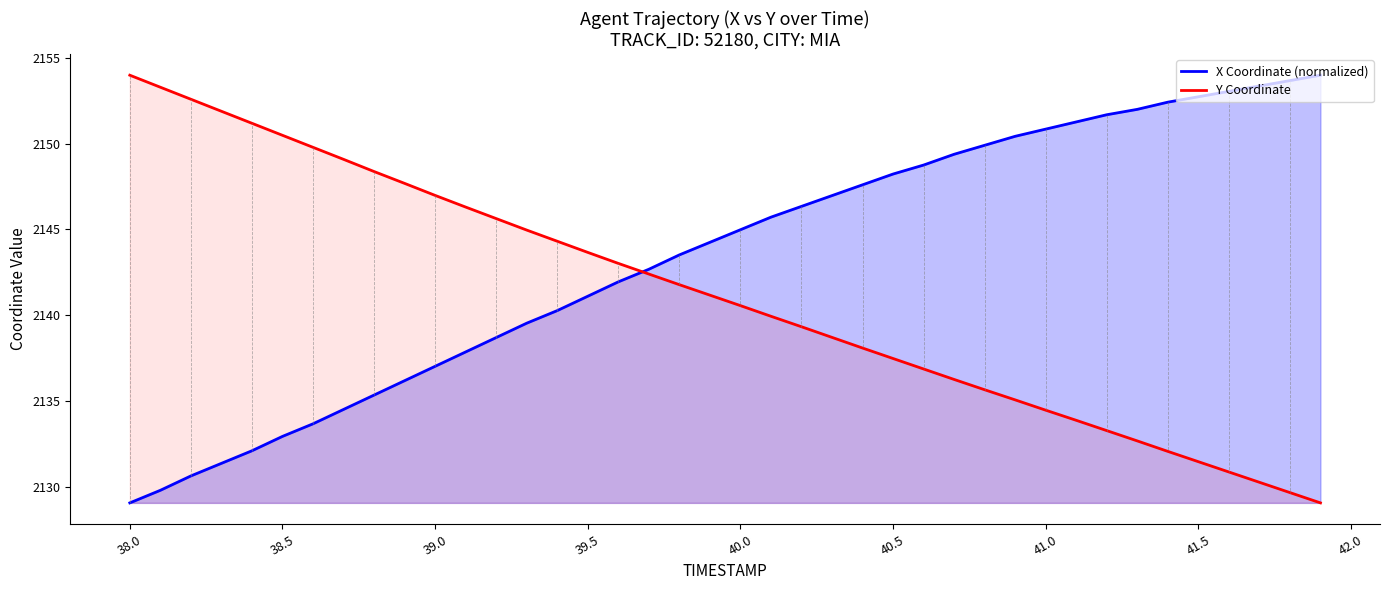

List the series in order of their overall mean, lowest first.

Y Coordinate, X Coordinate (normalized)